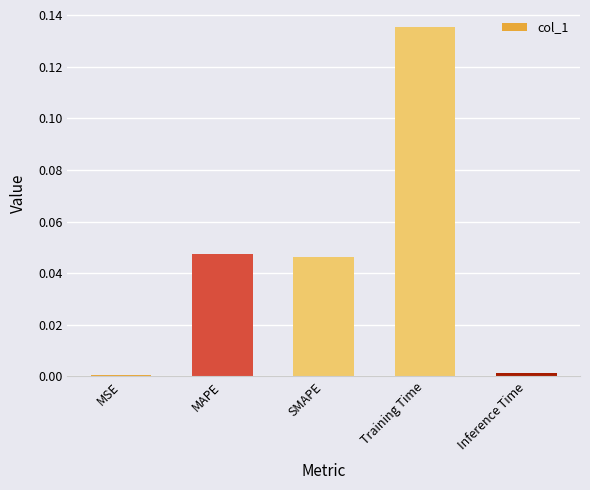

Which label corresponds to the largest value in the chart?

Training Time